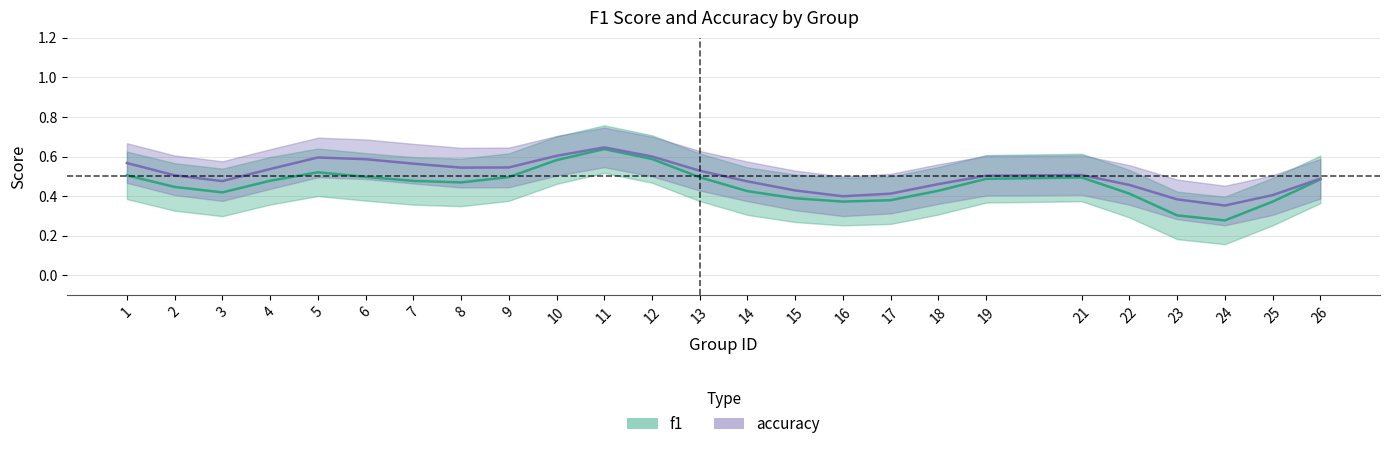

What is the total value across all series at 10?

1.2